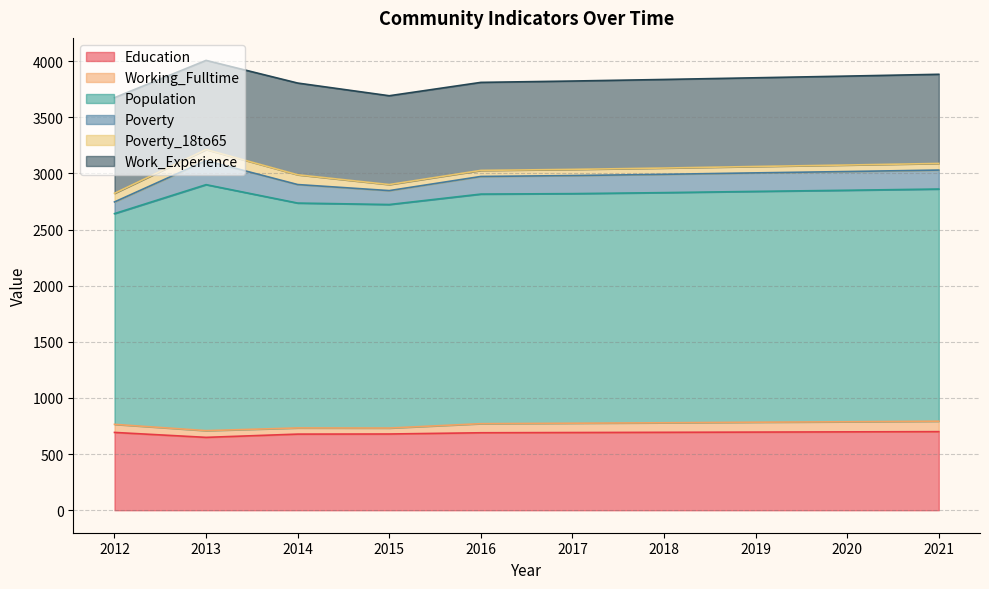

Where is the first local maximum for Population?

2013